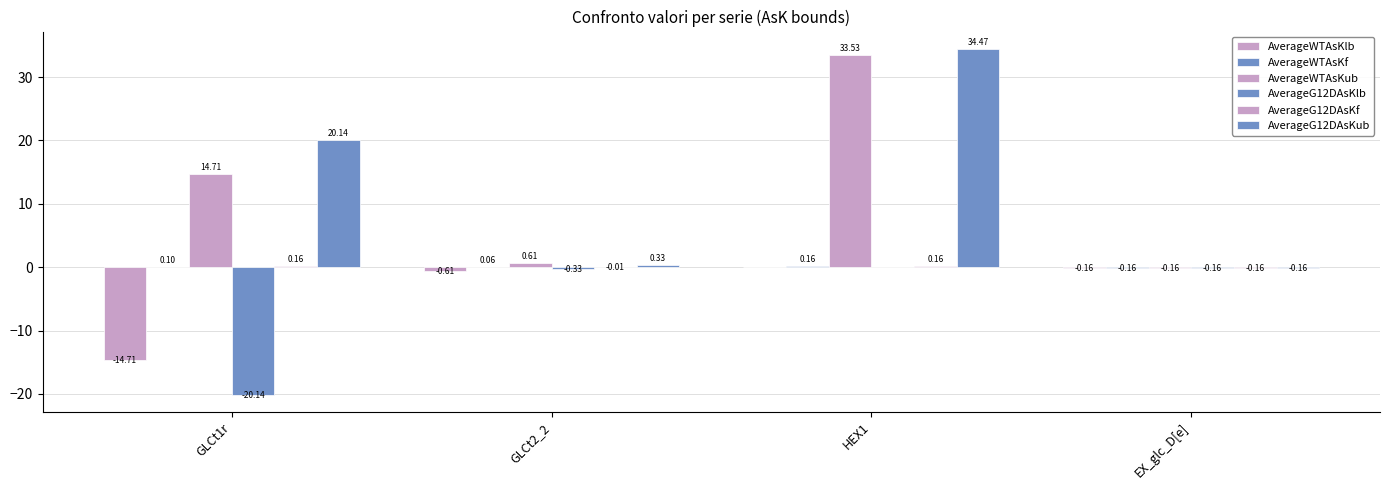

What position from the right is HEX1?

2